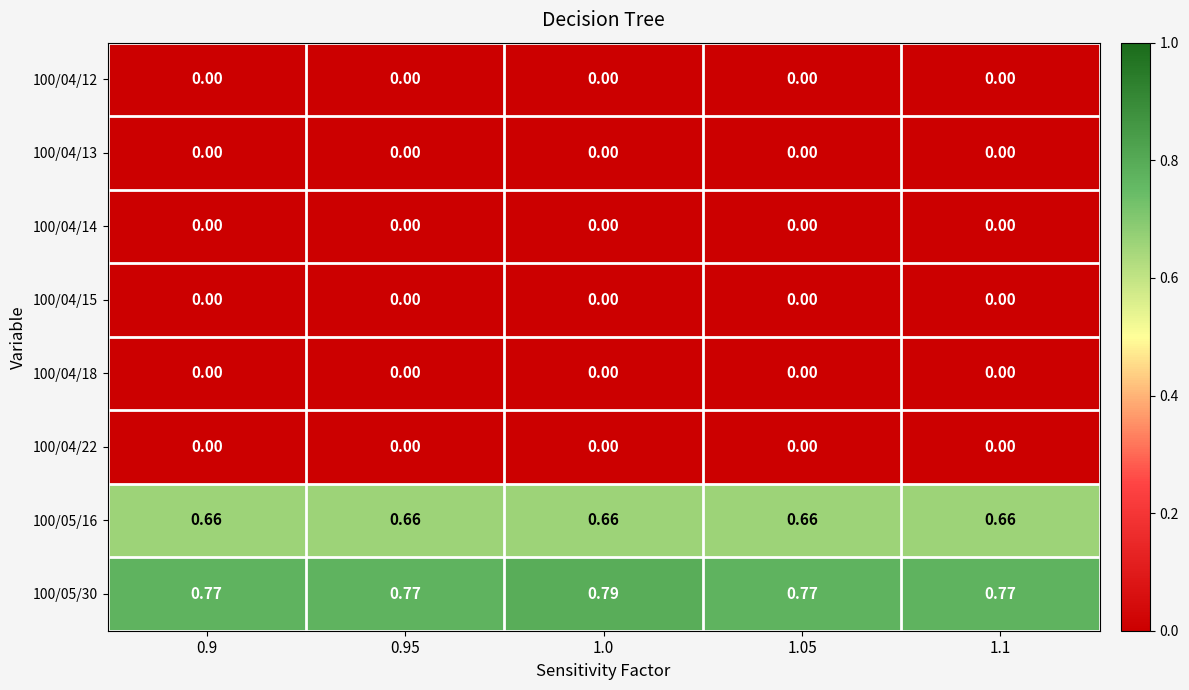

At how many categories does at least one series exceed 0?

5